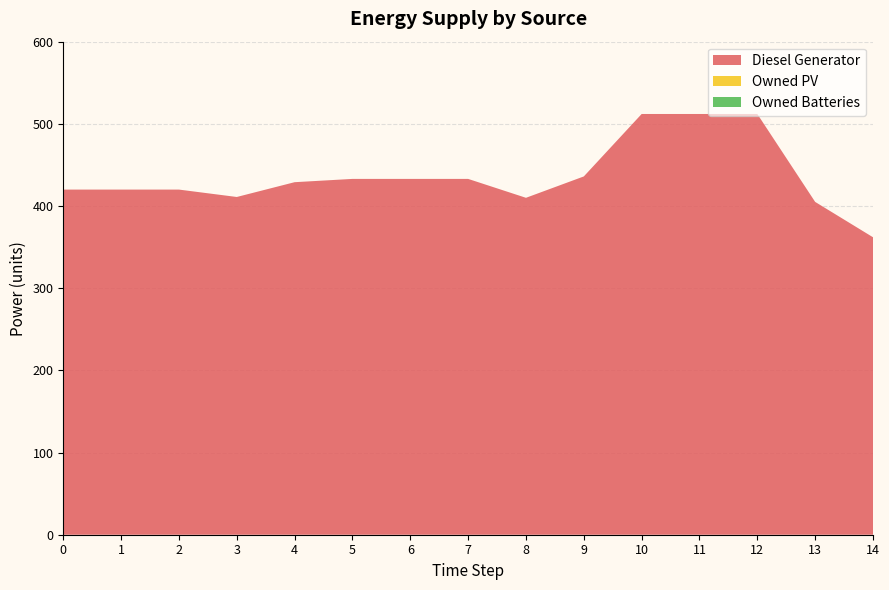

Reading right to left, transcribe all the data shown in this chart.

Diesel Generator: 362	405	512	512	512	436	410	433	433	433	429	411	420	420	420
Owned PV: 0	0	0	0	0	0	0	0	0	0	0	0	0	0	0
Owned Batteries: 0	0	0	0	0	0	0	0	0	0	0	0	0	0	0